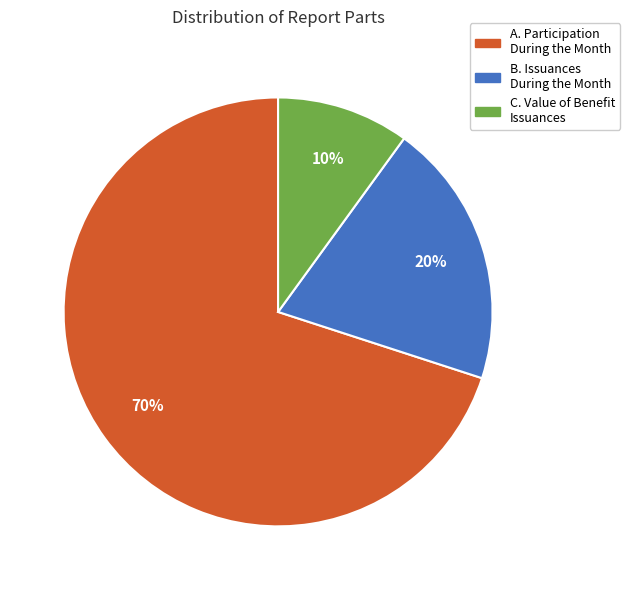

To the nearest percent, what is the difference between the largest and smallest slice percentages?

60%